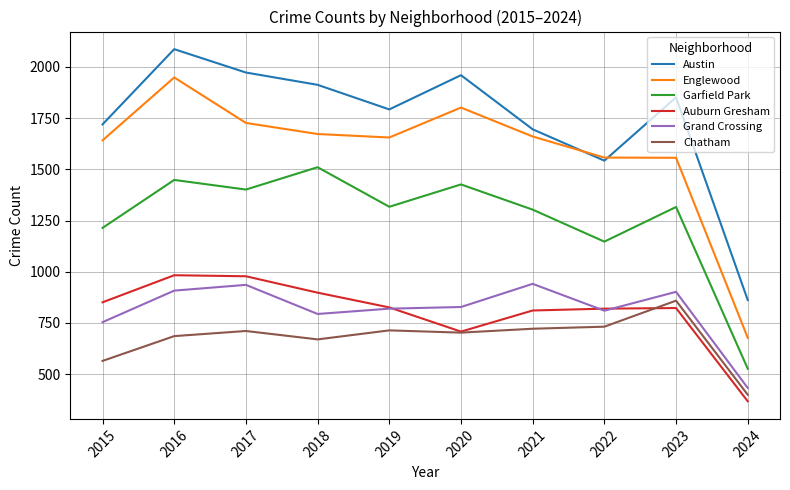

Where is the first local maximum for Austin?

2016